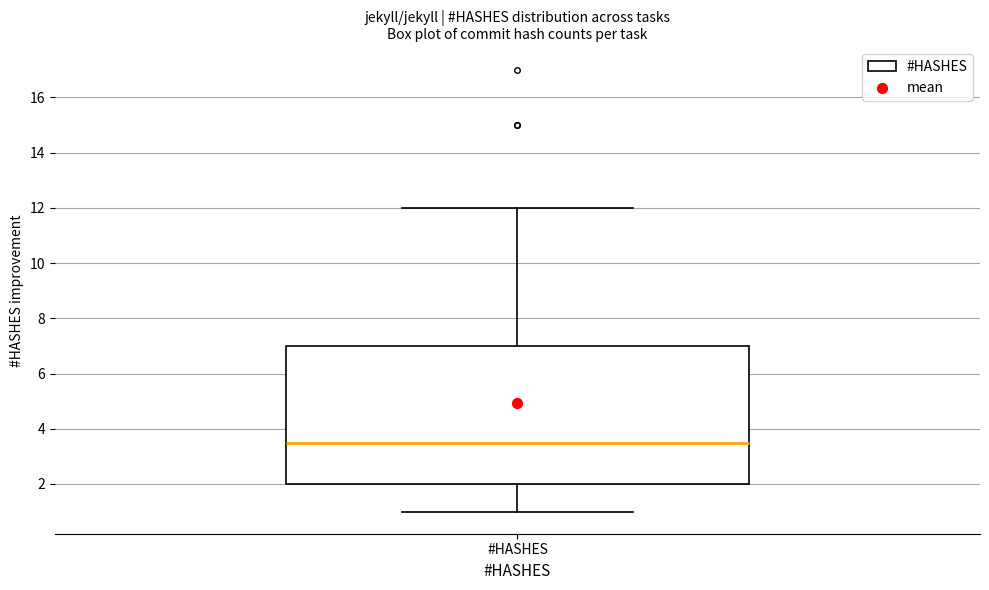

Where does the upper whisker of the box for #HASHES end on the y-axis? The values are not printed on the chart, so give them approximately, as read against the axis.

12.0